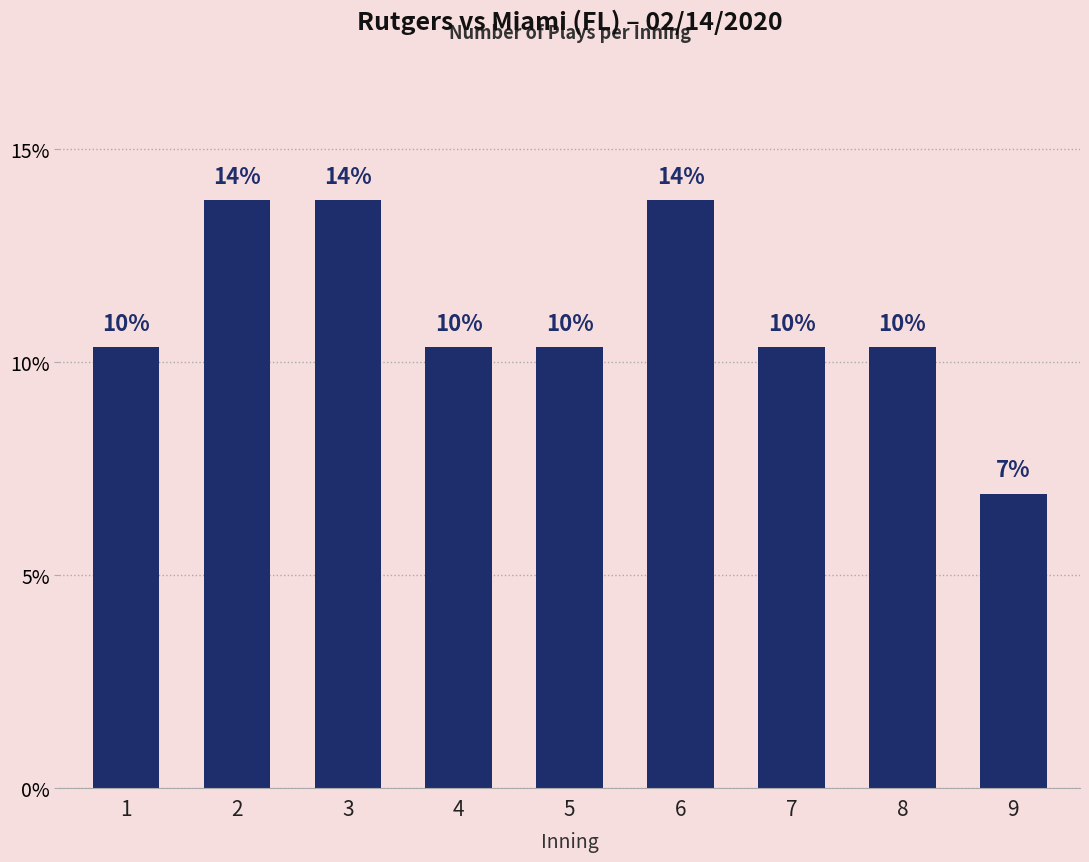

What is the difference between the values at 6 and 5?

3.4